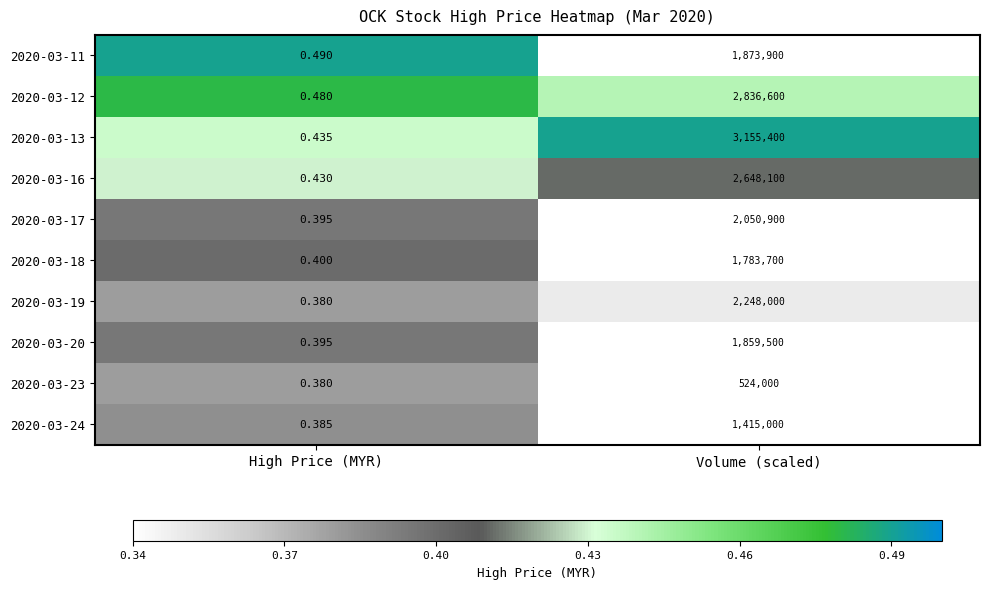

At which label is 2020-03-18 closest to 891850?

High Price (MYR)